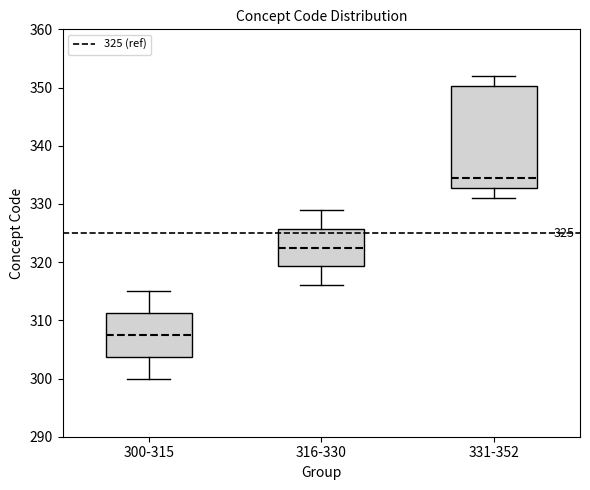

Which box has the highest median line?

331-352